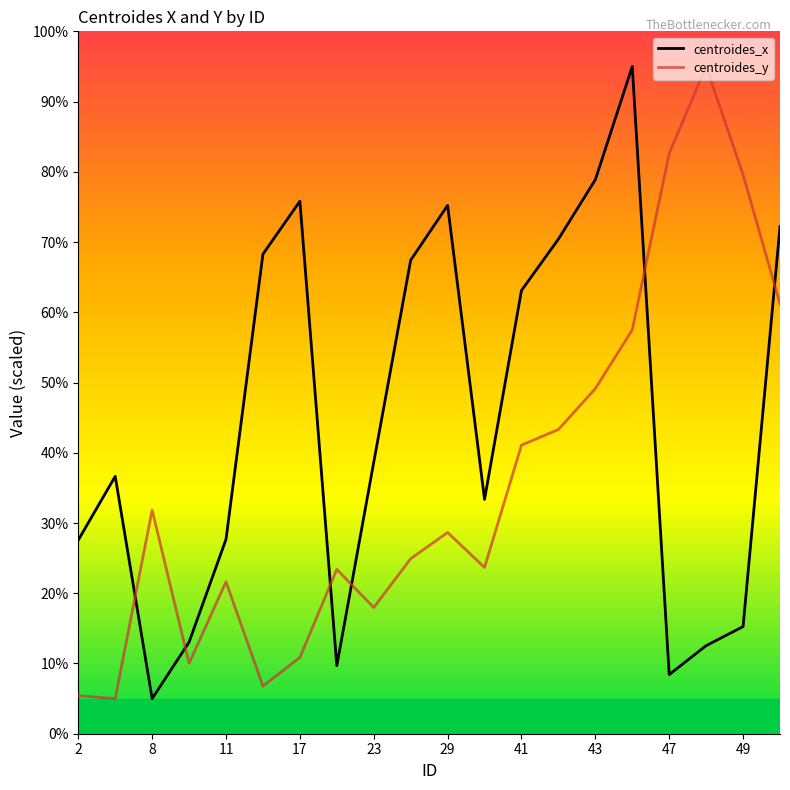

What is the difference between the maximum and minimum values in the centroides_x series?

90.0